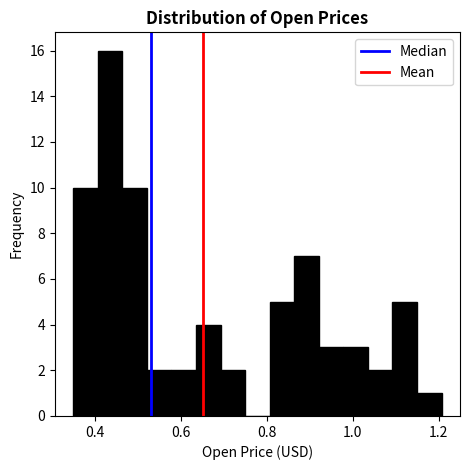

Read against the x-axis, roughly where is the centre of the tallest bar?

0.44